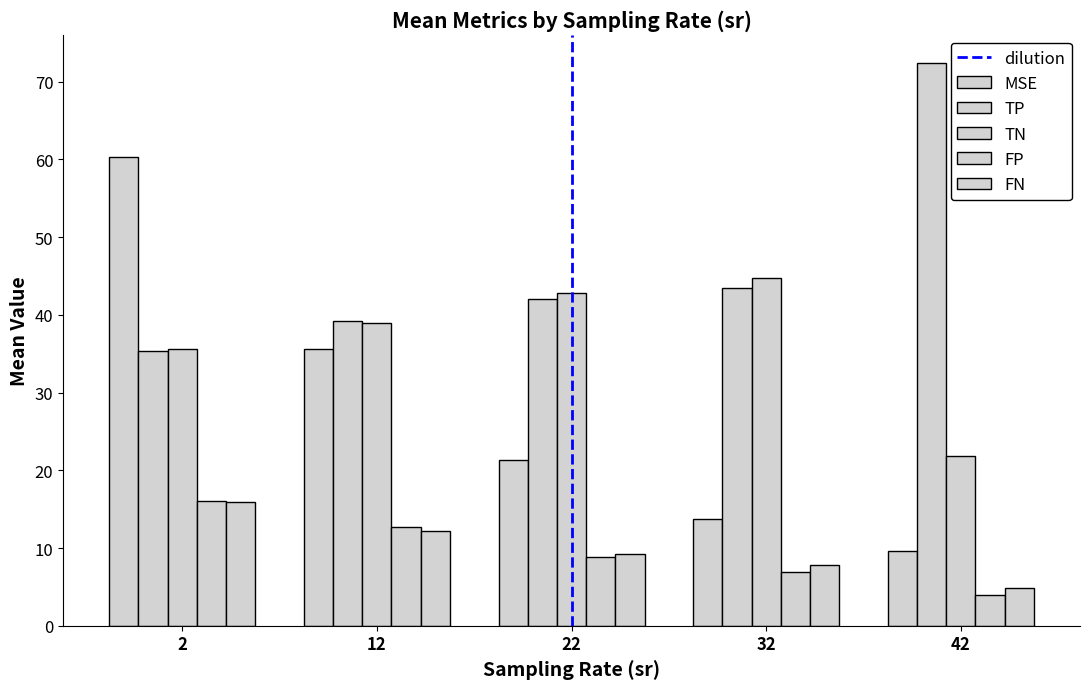

How many data points does each series have?

5